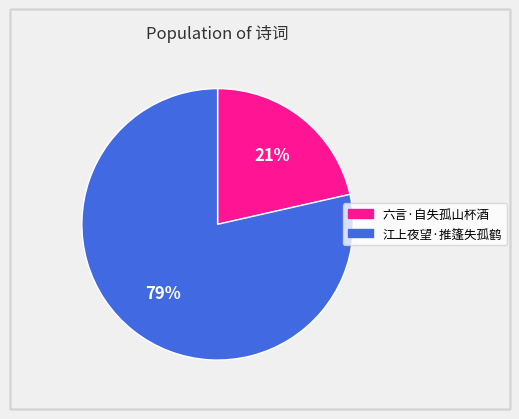

What is the ratio of the value at 六言·自失孤山杯酒 to the value at 江上夜望·推篷失孤鹤?

0.3